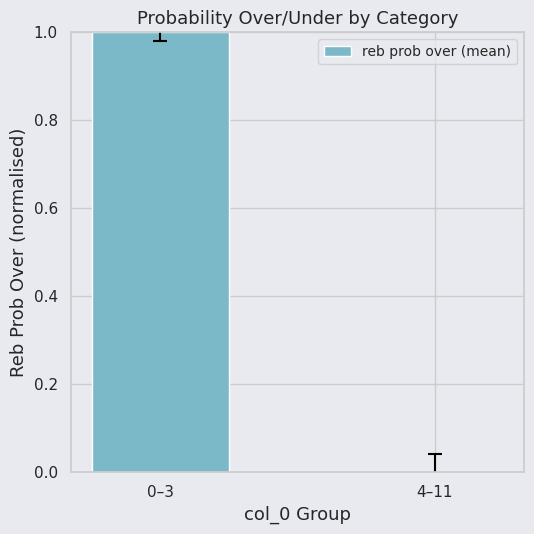

How many data points does each series have?

2